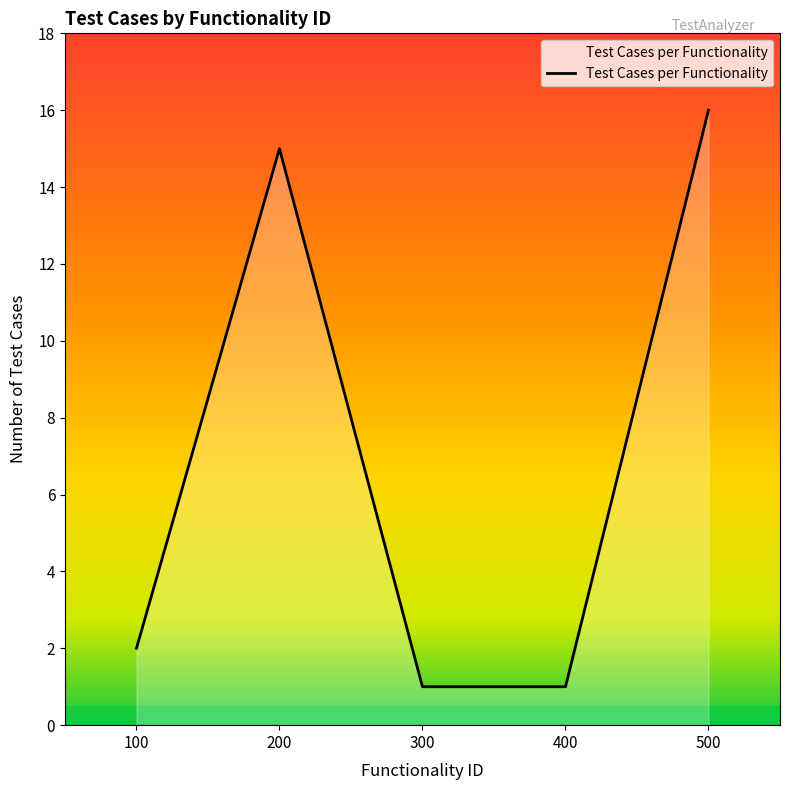

What is the difference between the maximum and minimum values?

15